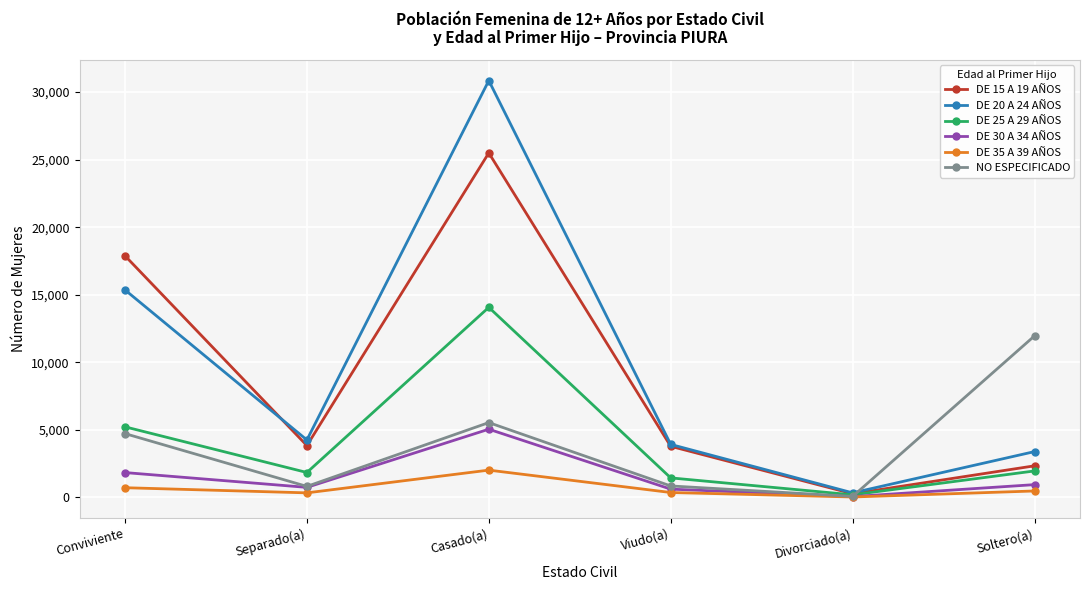

Which series changed the most between Divorciado(a) and Soltero(a)?

NO ESPECIFICADO